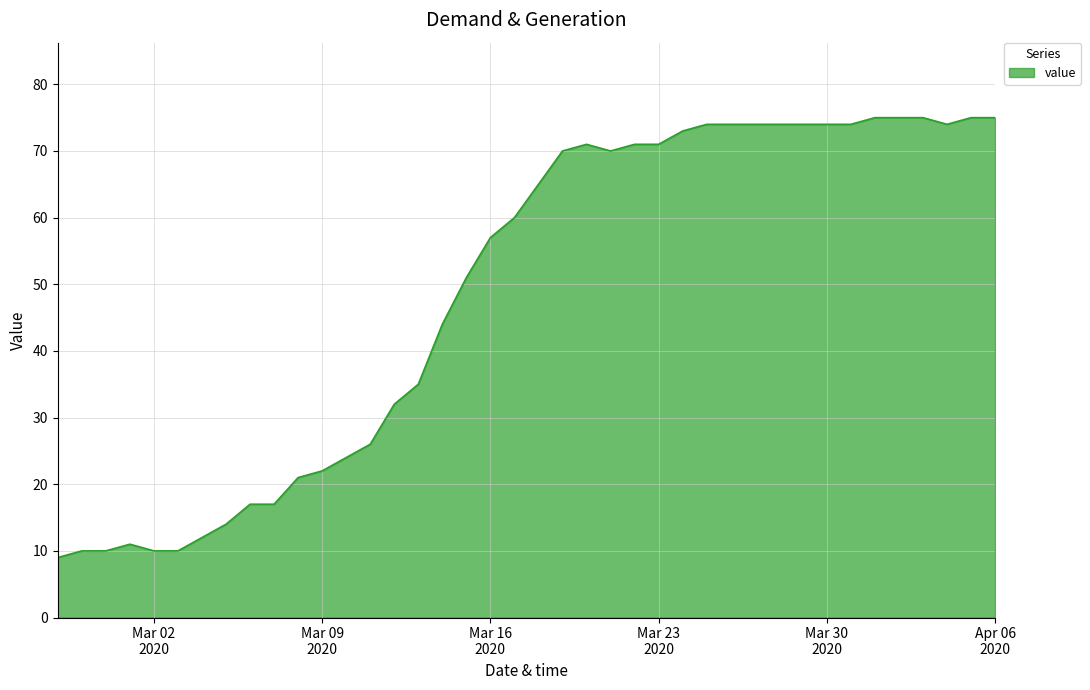

What is the greatest value displayed?

75